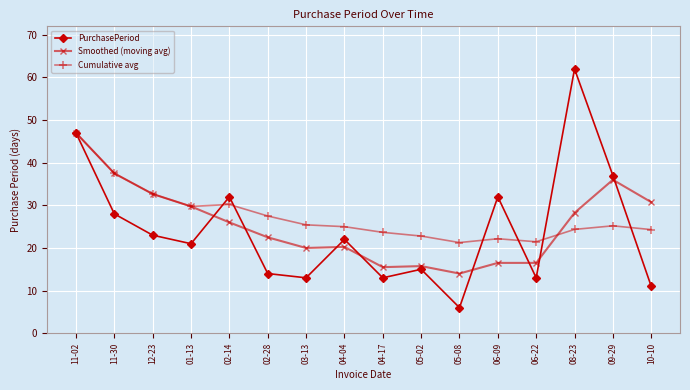

Which category has the lowest value in the Smoothed (moving avg) series?

05-08